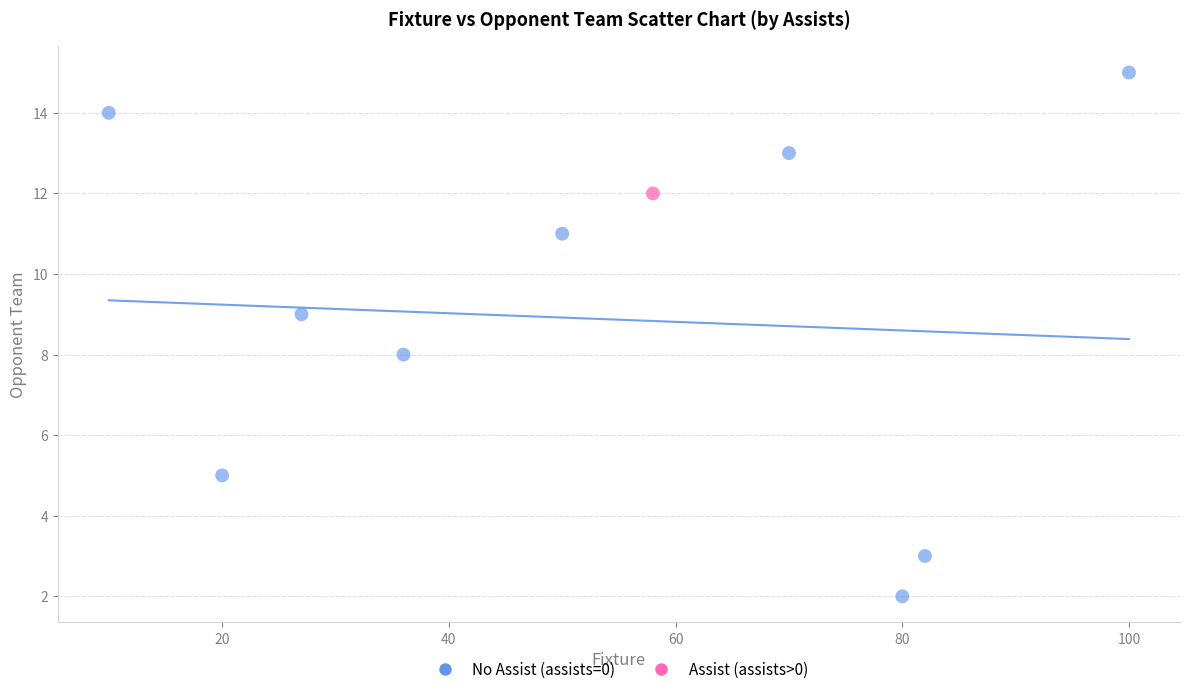

What are all the series names shown in the legend?

No Assist (assists=0), Assist (assists>0)